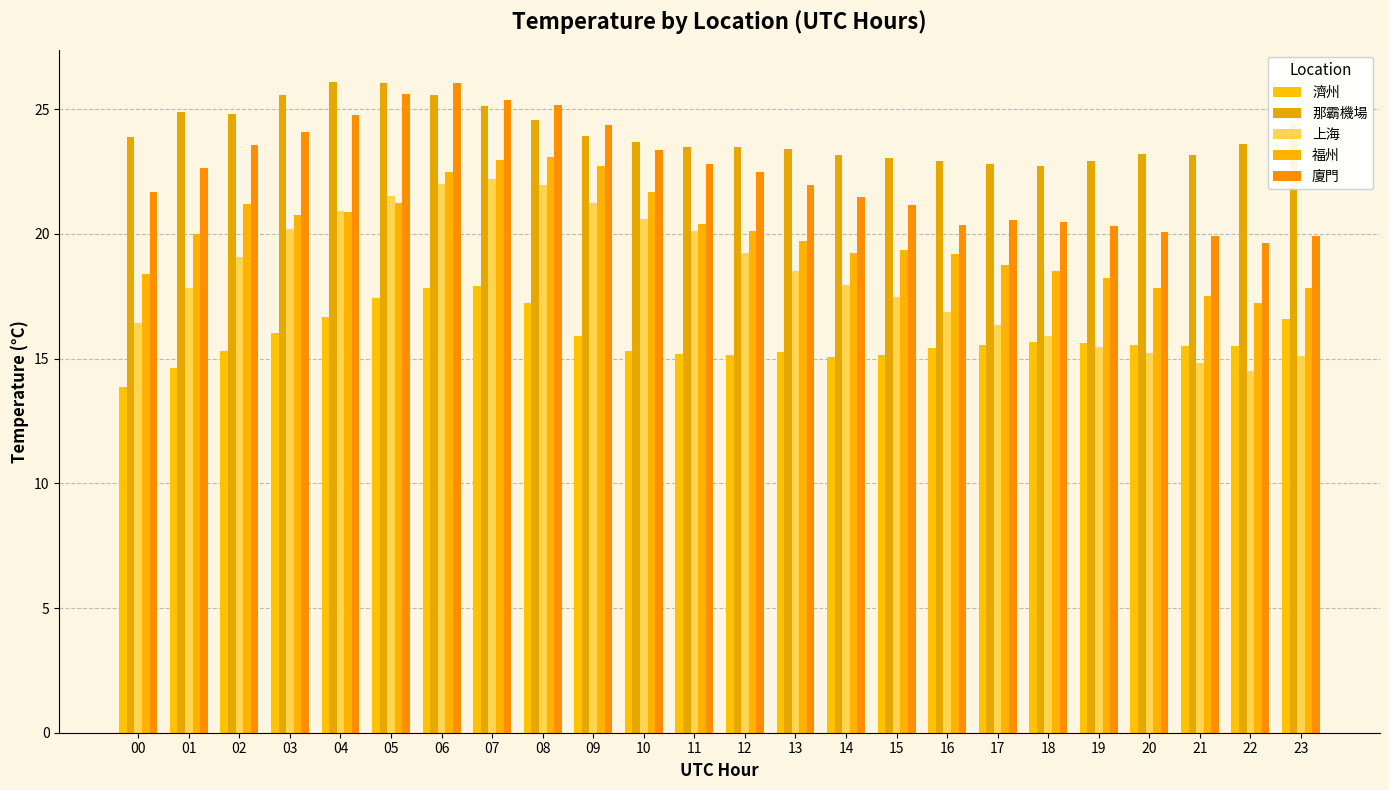

What are all the series names shown in the legend?

濟州, 那霸機場, 上海, 福州, 廈門